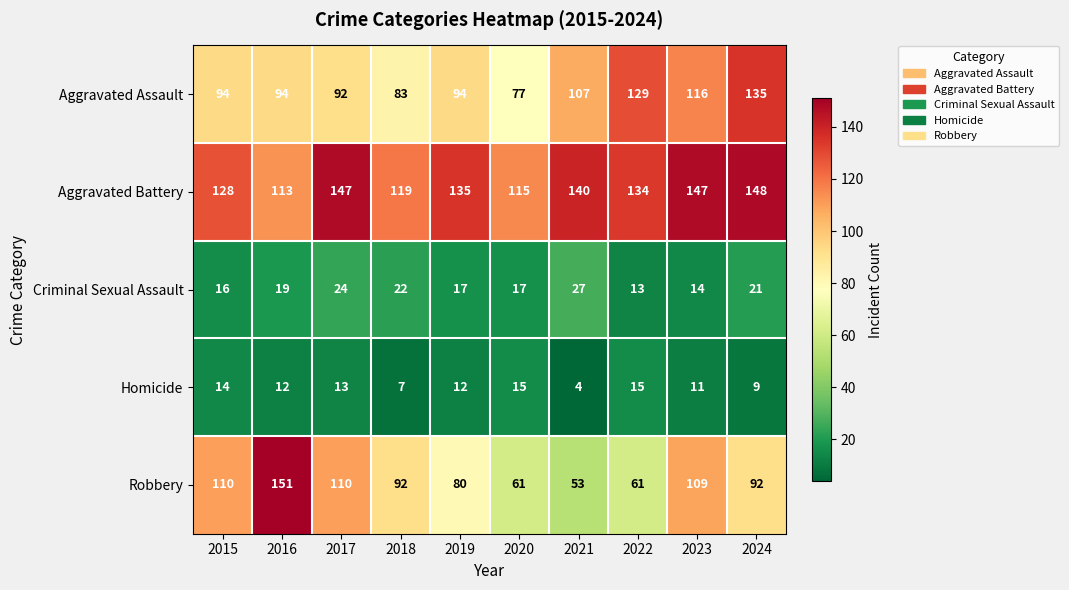

Is it true that Robbery equals 132 at 2018?

False